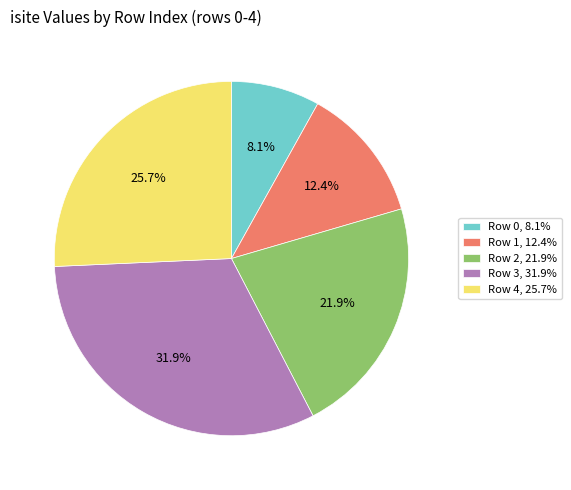

What is the ratio of the value at Row 4, 25.7% to the value at Row 0, 8.1%?

3.2